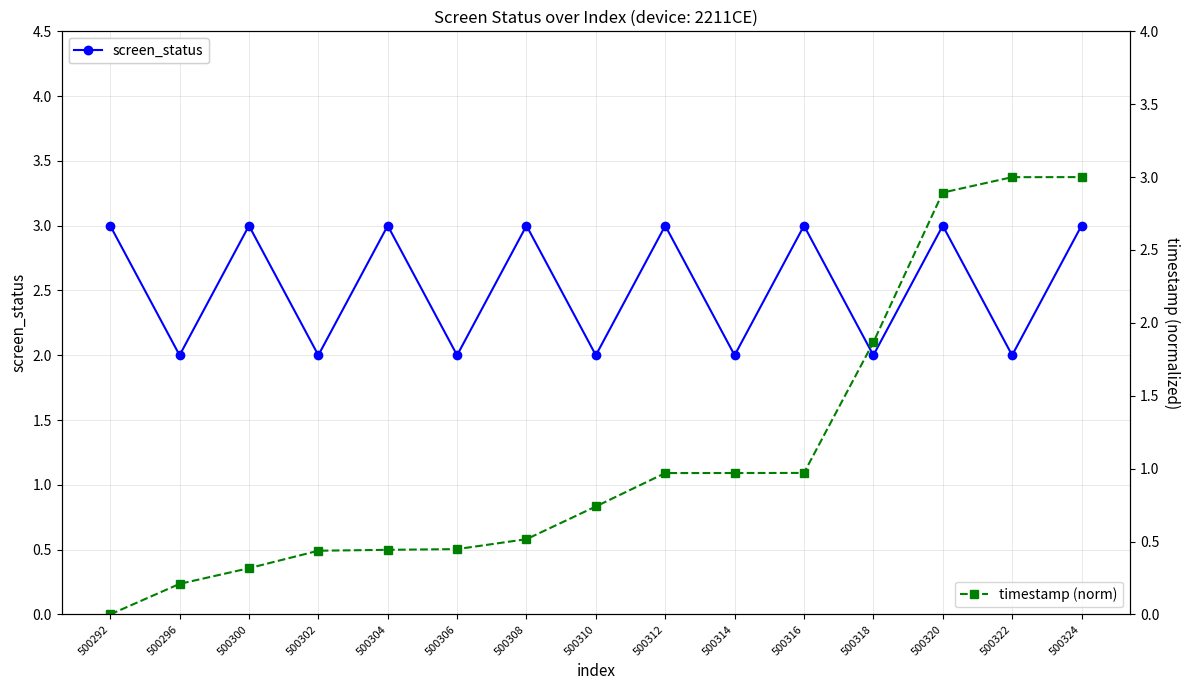

How many series are shown in this chart?

2